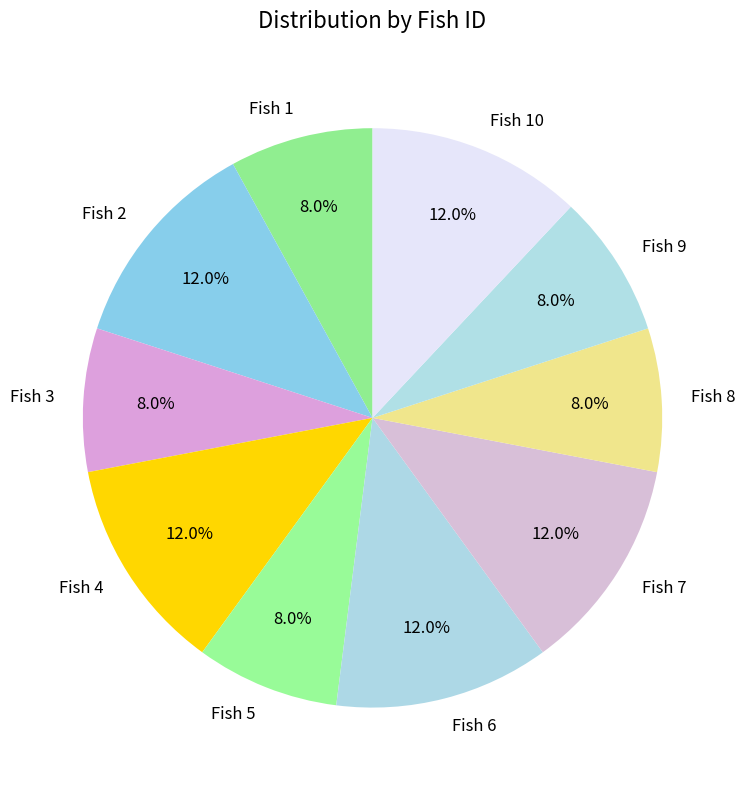

What percentage is the Fish 2 slice, to the nearest percent?

12%